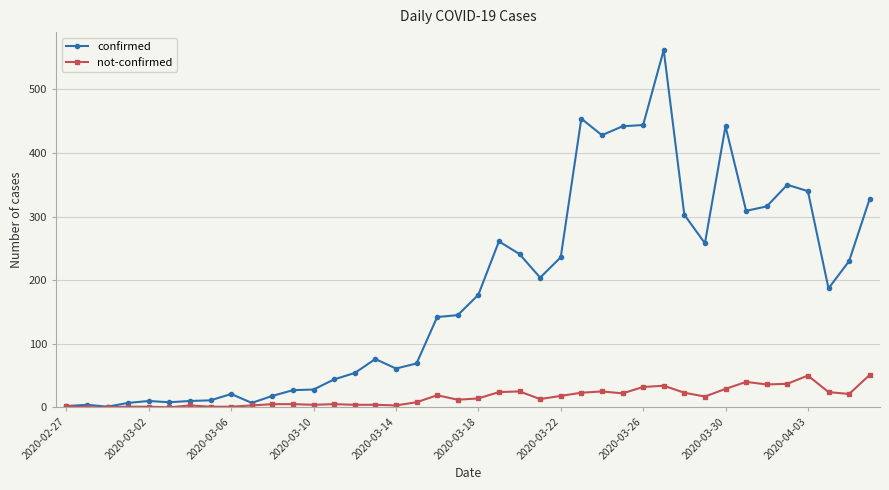

How many lines are shown in the chart?

2